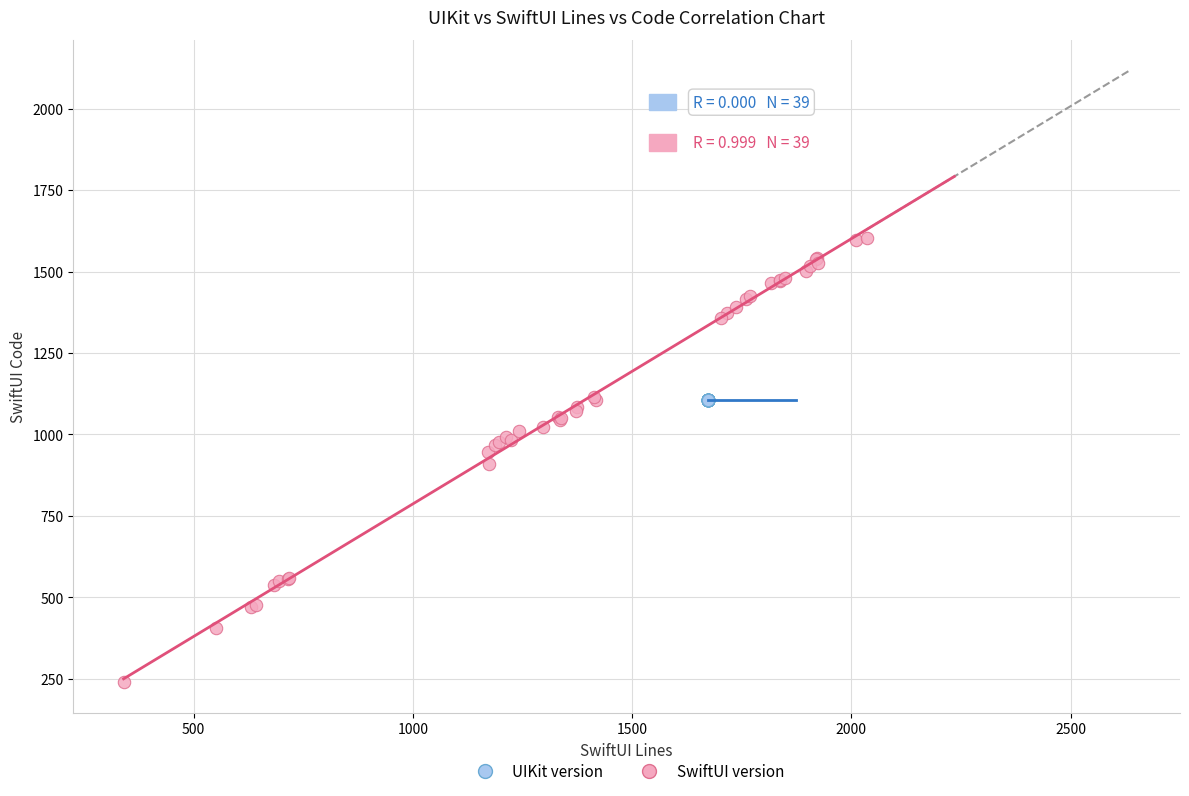

What are all the series names shown in the legend?

UIKit version, SwiftUI version